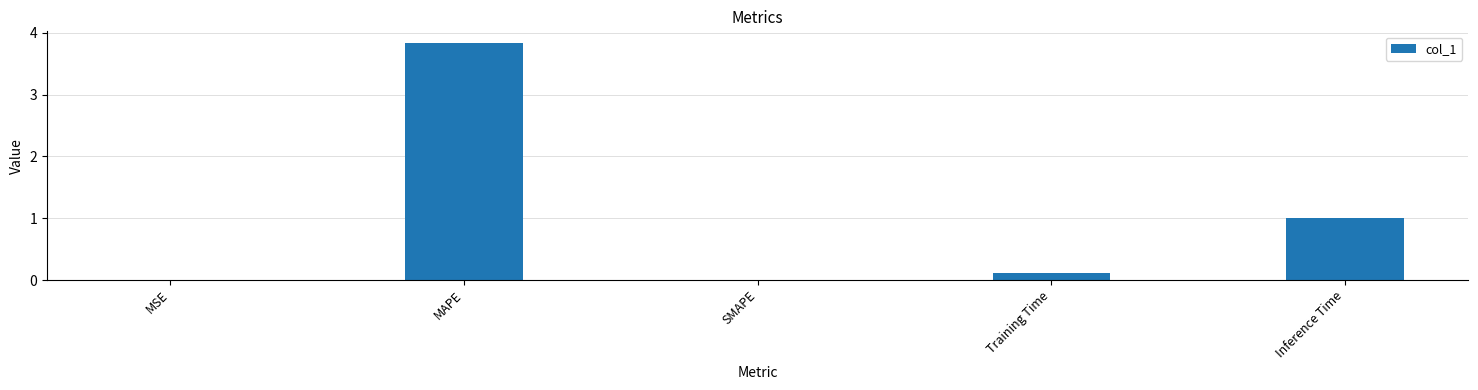

True or false: the data shows 0.8 at MAPE.

False